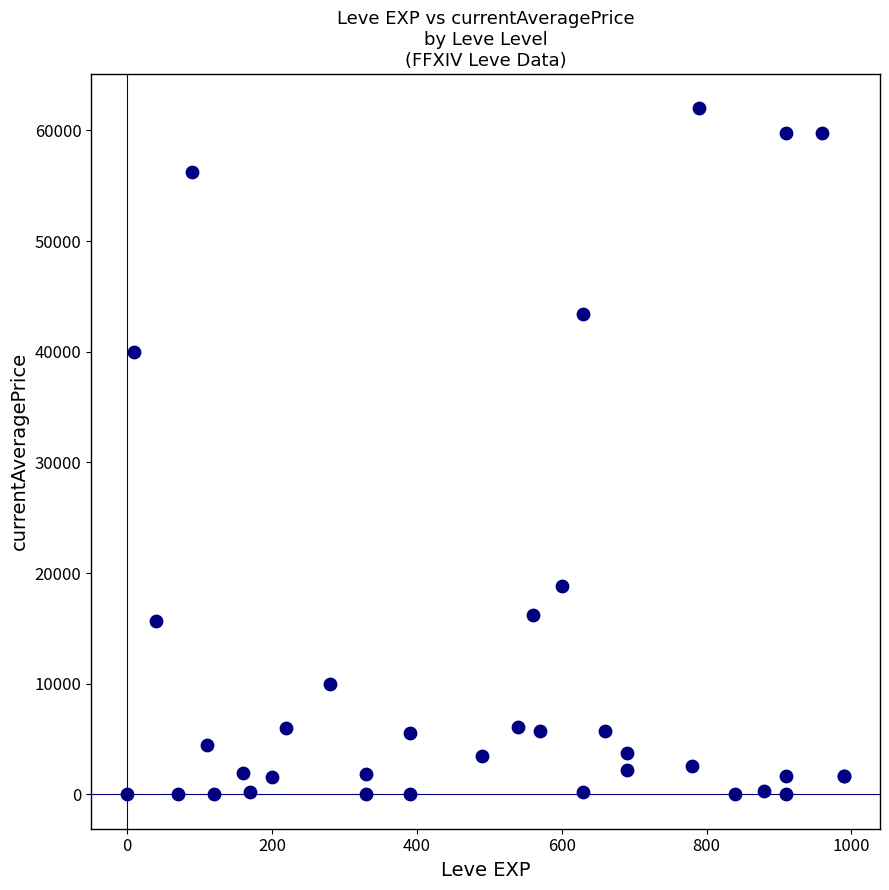

What Y value in the scatter plot is closest to 31002?

40000